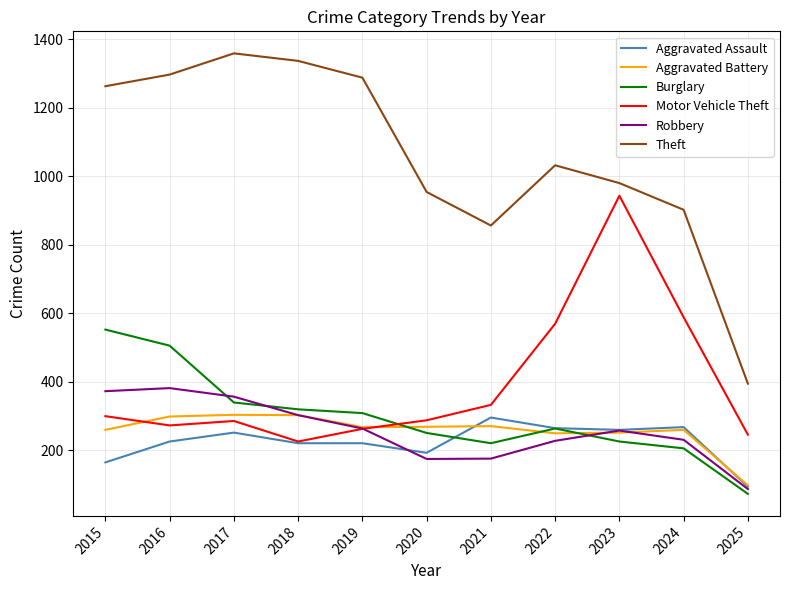

Which category has the highest value across all series?

2017